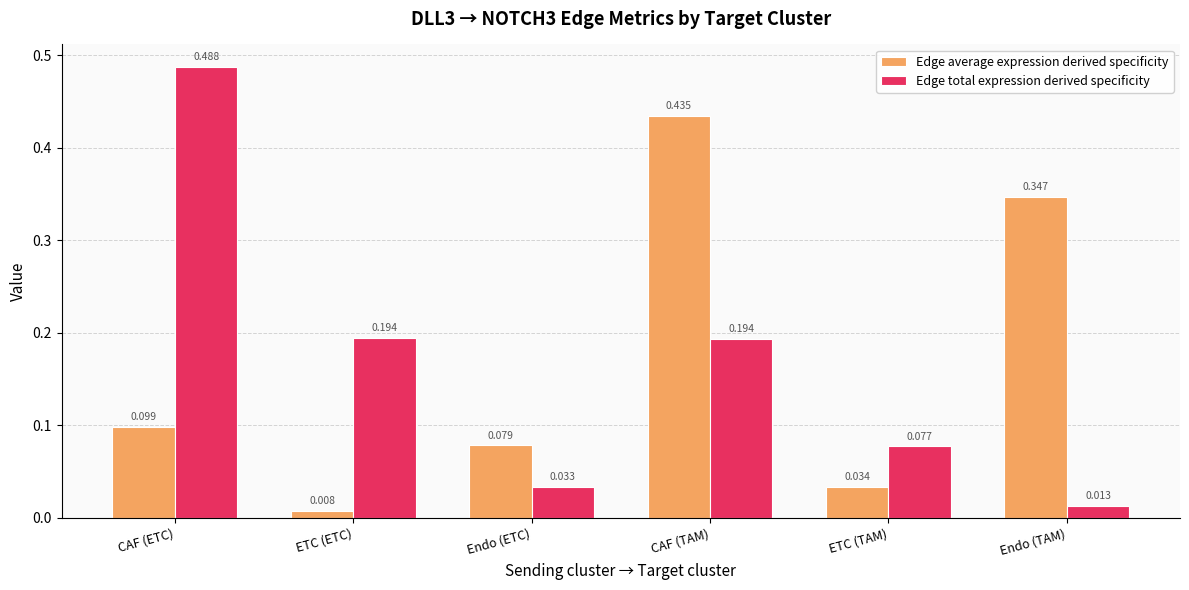

Rank the series at ETC (TAM) from highest to lowest value.

Edge total expression derived specificity, Edge average expression derived specificity